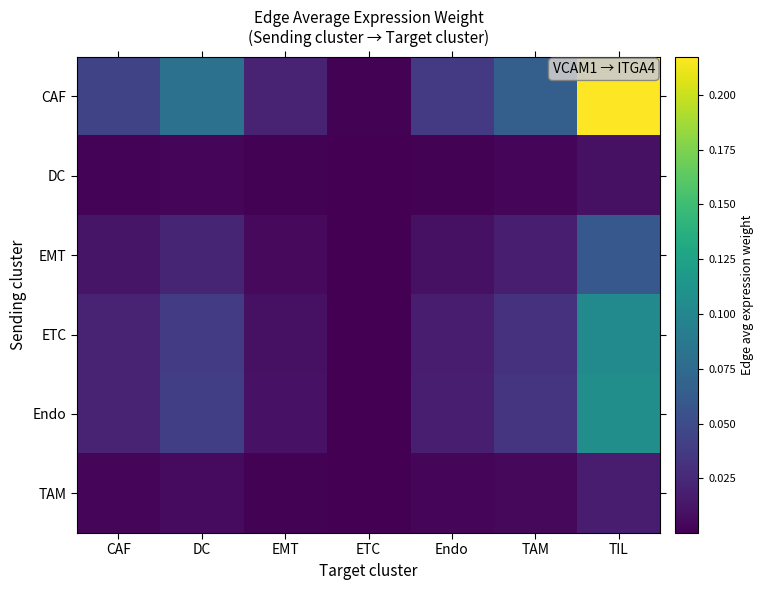

Which series has the largest total across all categories?

CAF